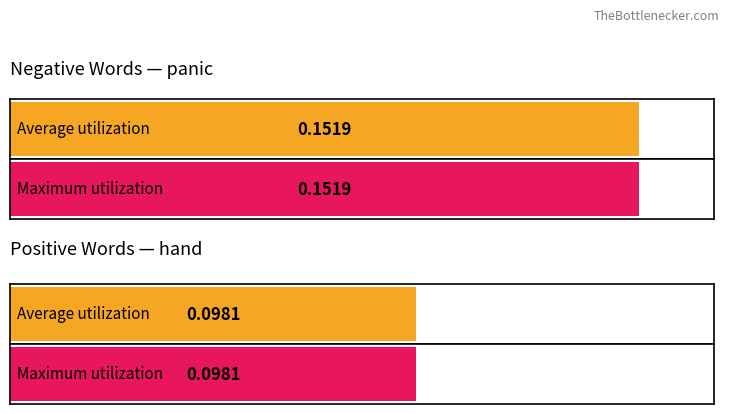

Which series has the widest spread of values?

Average utilization